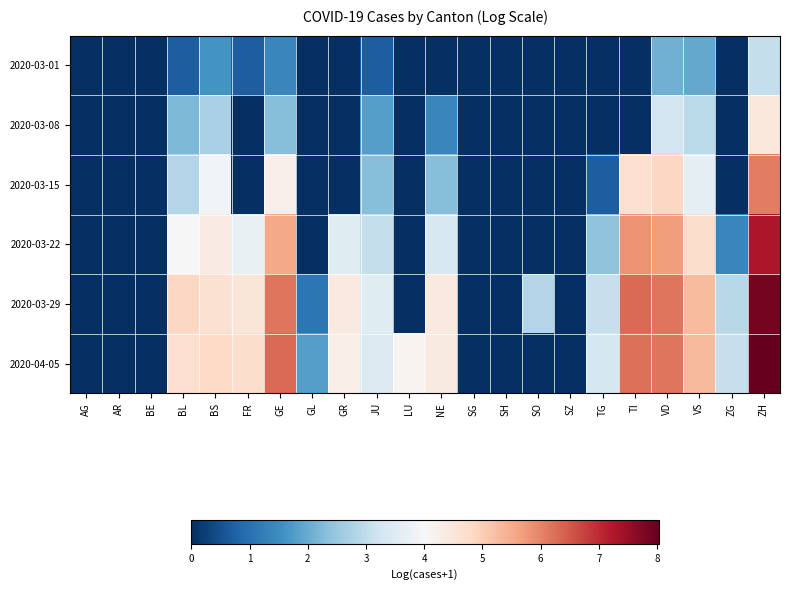

Reading left to right, list all the values displayed in this chart.

2020-03-01: AG=0.0	AR=0.0	BE=0.0	BL=0.7	BS=1.6	FR=0.7	GE=1.4	GL=0.0	GR=0.0	JU=0.7	LU=0.0	NE=0.0	SG=0.0	SH=0.0	SO=0.0	SZ=0.0	TG=0.0	TI=0.0	VD=2.1	VS=1.9	ZG=0.0	ZH=3.0
2020-03-08: AG=0.0	AR=0.0	BE=0.0	BL=2.2	BS=2.7	FR=0.0	GE=2.3	GL=0.0	GR=0.0	JU=1.8	LU=0.0	NE=1.4	SG=0.0	SH=0.0	SO=0.0	SZ=0.0	TG=0.0	TI=0.0	VD=3.3	VS=2.9	ZG=0.0	ZH=4.4
2020-03-15: AG=0.0	AR=0.0	BE=0.0	BL=2.8	BS=3.9	FR=0.0	GE=4.2	GL=0.0	GR=0.0	JU=2.3	LU=0.0	NE=2.3	SG=0.0	SH=0.0	SO=0.0	SZ=0.0	TG=0.7	TI=4.7	VD=4.8	VS=3.7	ZG=0.0	ZH=6.1
2020-03-22: AG=0.0	AR=0.0	BE=0.0	BL=4.0	BS=4.3	FR=3.7	GE=5.5	GL=0.0	GR=3.5	JU=3.0	LU=0.0	NE=3.4	SG=0.0	SH=0.0	SO=0.0	SZ=0.0	TG=2.4	TI=5.8	VD=5.7	VS=4.7	ZG=1.4	ZH=7.3
2020-03-29: AG=0.0	AR=0.0	BE=0.0	BL=4.9	BS=4.6	FR=4.5	GE=6.2	GL=1.1	GR=4.4	JU=3.5	LU=0.0	NE=4.4	SG=0.0	SH=0.0	SO=2.8	SZ=0.0	TG=3.1	TI=6.3	VD=6.2	VS=5.3	ZG=2.9	ZH=7.9
2020-04-05: AG=0.0	AR=0.0	BE=0.0	BL=4.7	BS=4.8	FR=4.7	GE=6.3	GL=1.8	GR=4.3	JU=3.4	LU=4.1	NE=4.4	SG=0.0	SH=0.0	SO=0.0	SZ=0.0	TG=3.3	TI=6.2	VD=6.2	VS=5.3	ZG=3.1	ZH=8.0